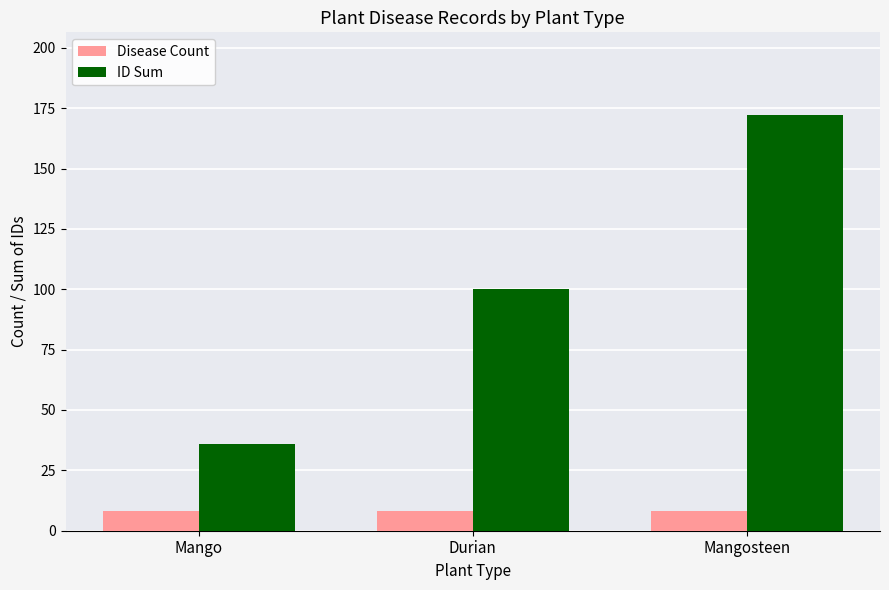

Rank the series at Mangosteen from highest to lowest value.

ID Sum, Disease Count